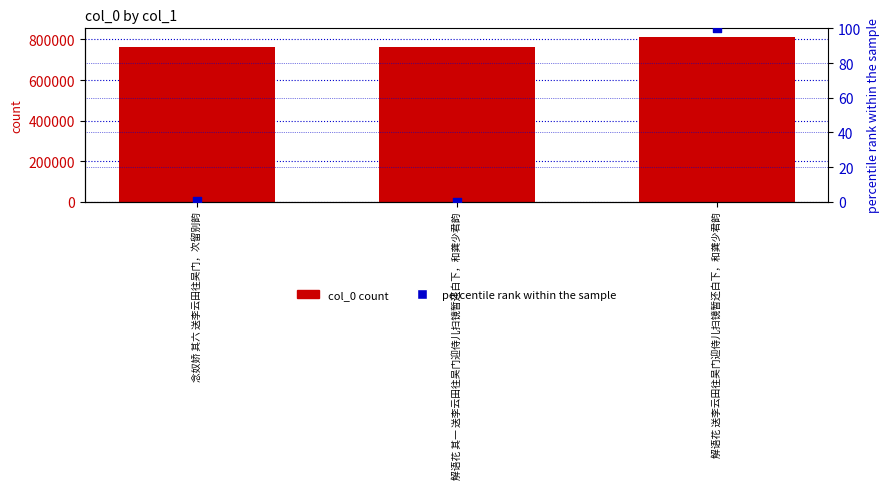

Which series contains the highest Y value?

col_0